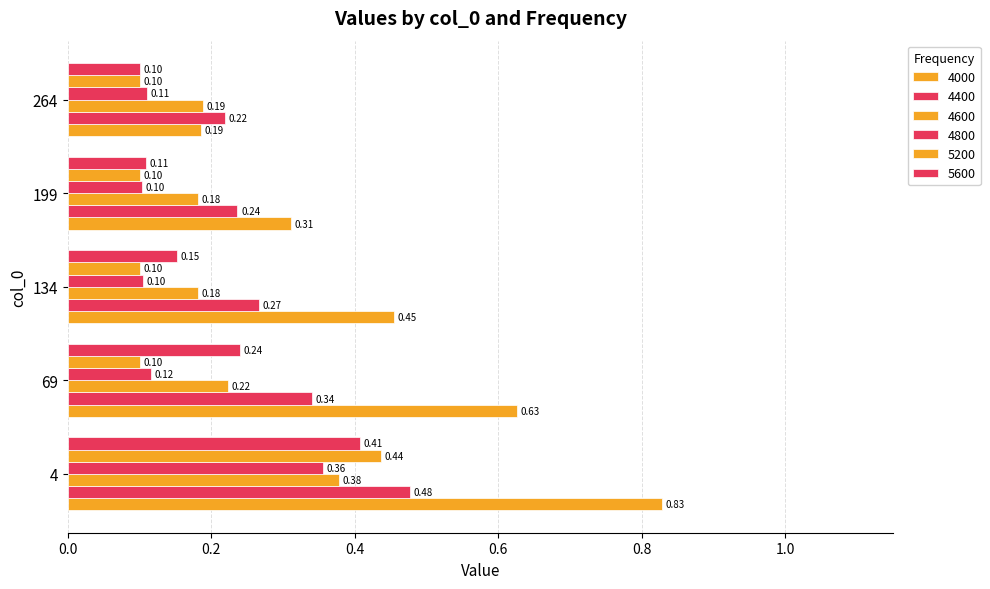

Count the number of categories in the chart.

5